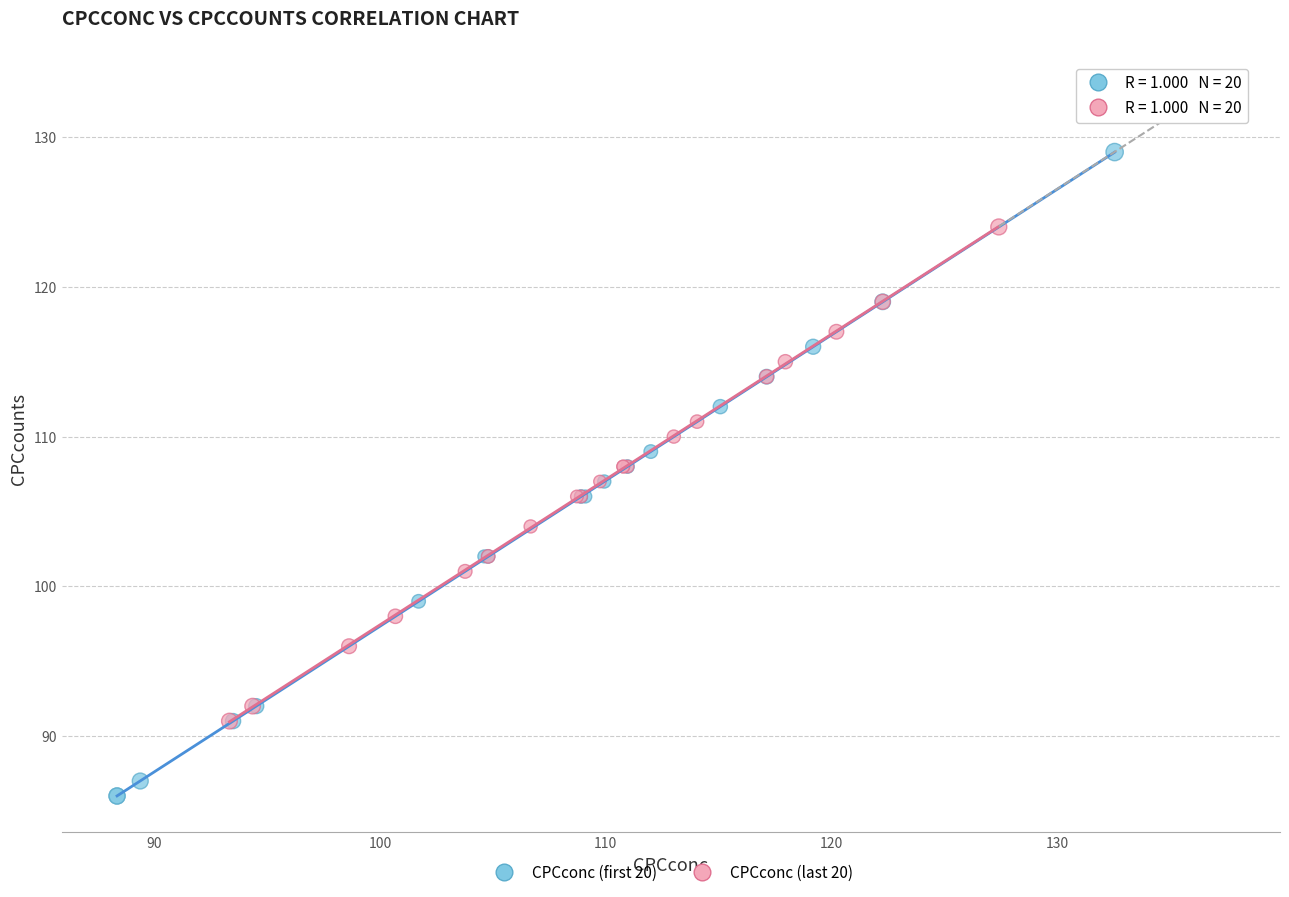

What are all the series names shown in the legend?

CPCconc (first 20), CPCconc (last 20)